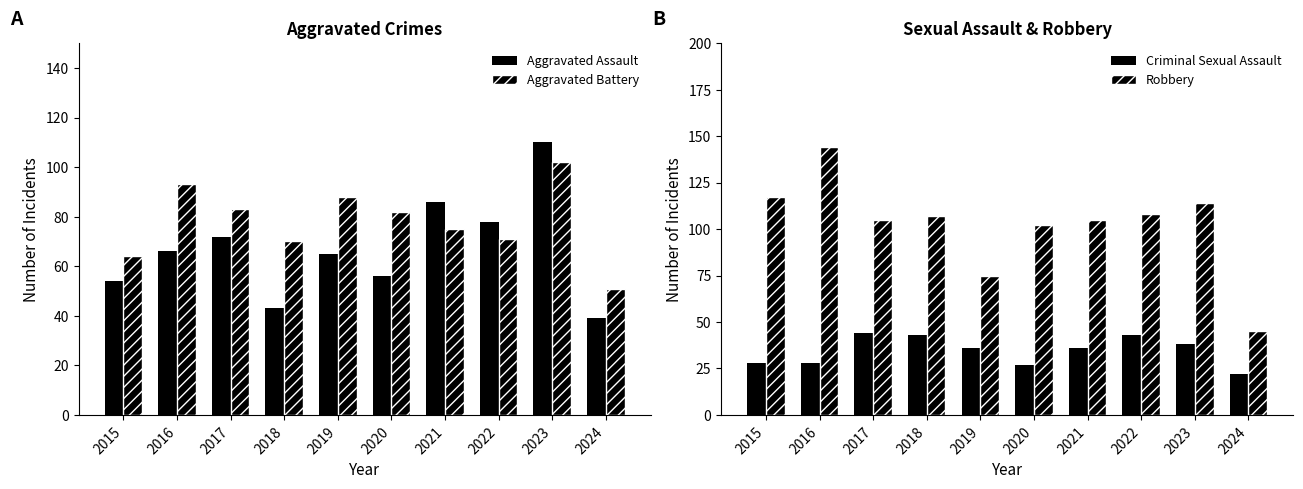

What is the maximum value for Aggravated Battery?

102